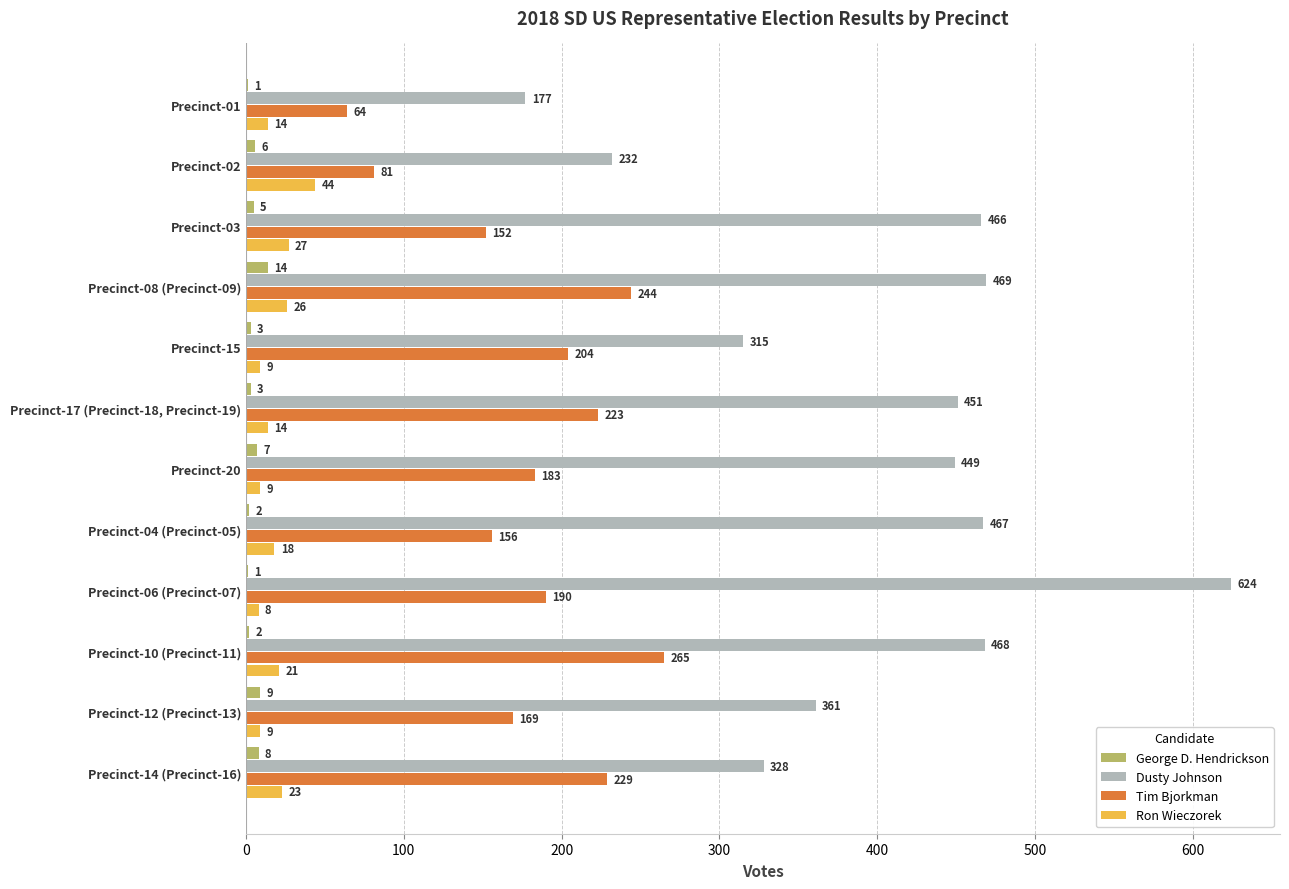

What is the sum of all Tim Bjorkman values?

2160